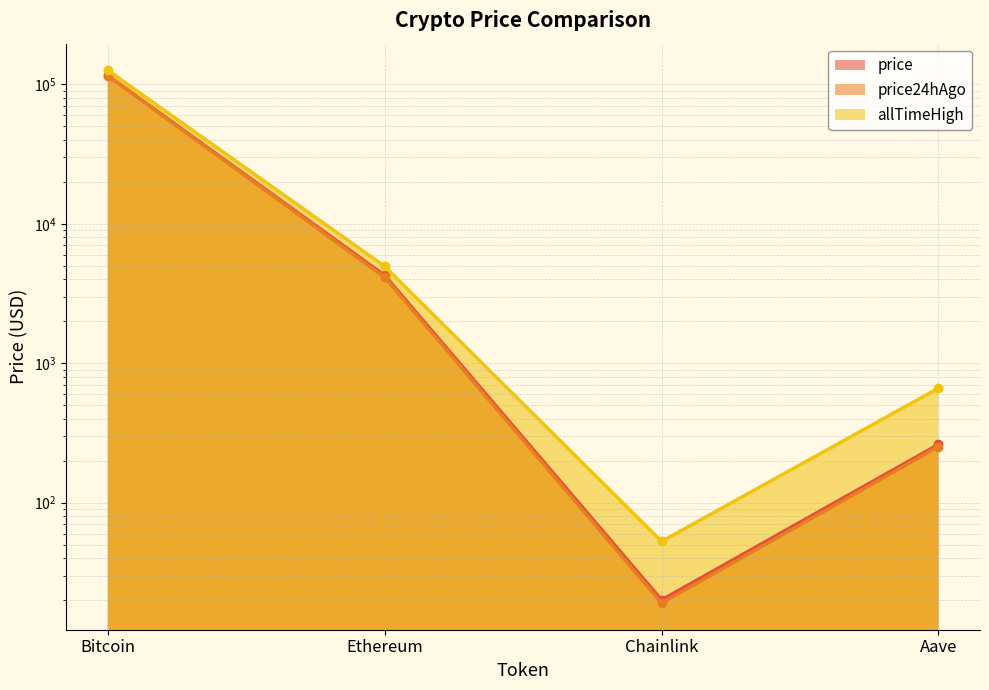

Is the value of allTimeHigh at Ethereum greater than the value of price24hAgo at Chainlink?

Yes